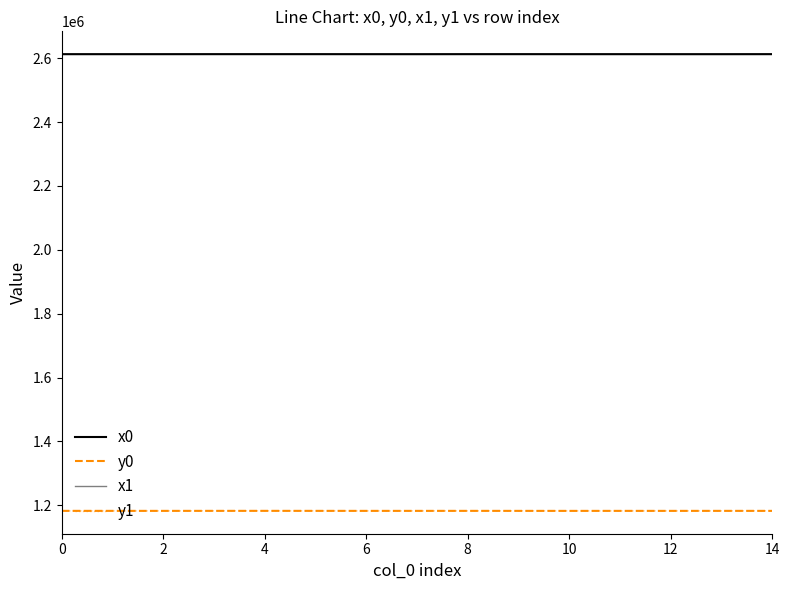

What is the difference between the maximum and minimum values in the y0 series?

117.3